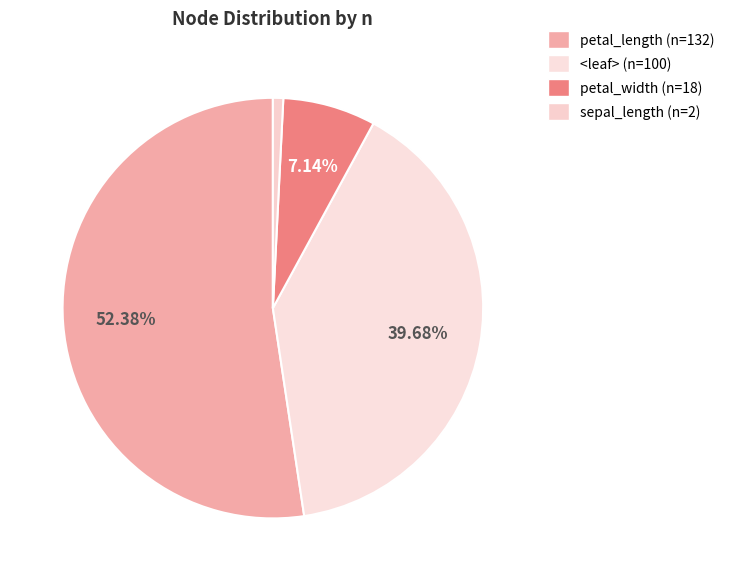

How many segments does this pie chart have?

4